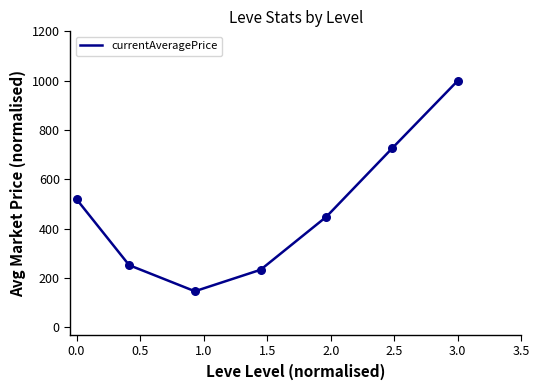

What is the sum of all values?

3325.6